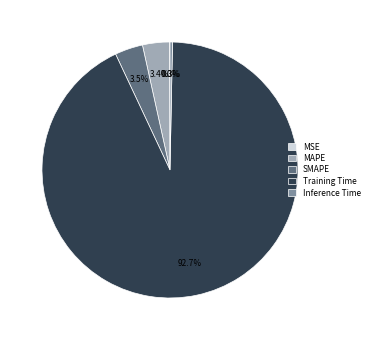

Which slice represents more than half of the pie?

Training Time